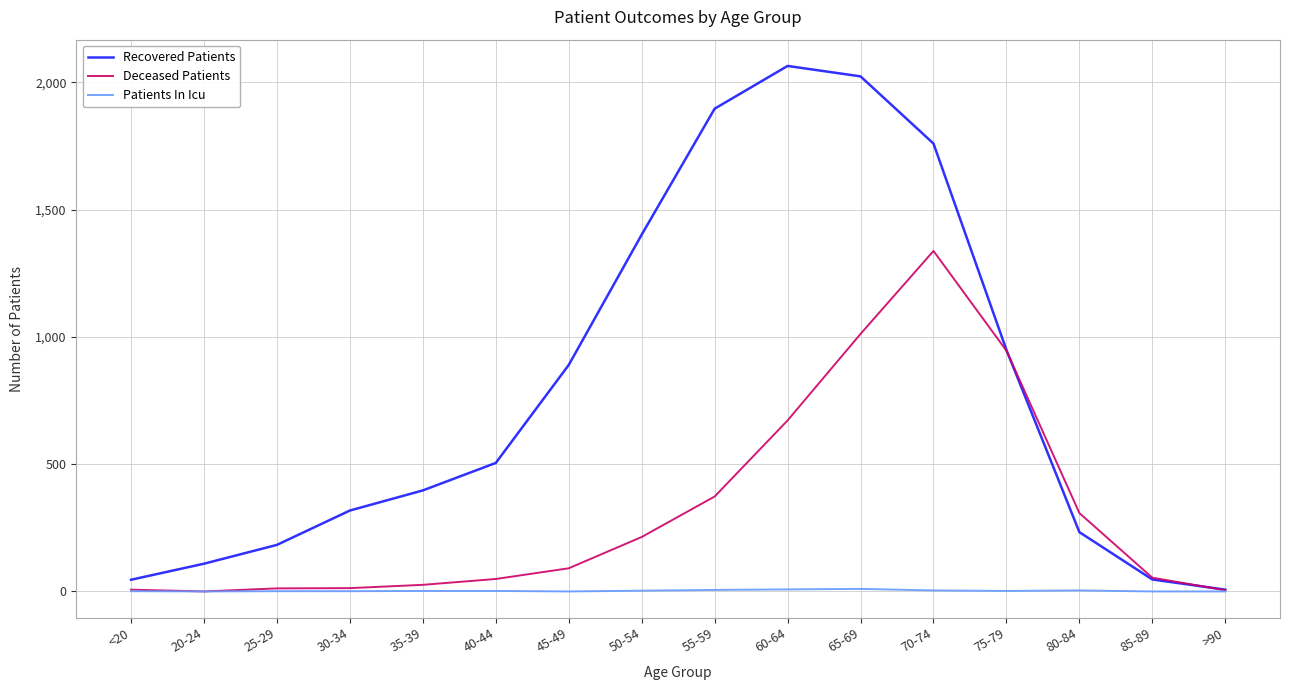

What are all the series names shown in the legend?

Recovered Patients, Deceased Patients, Patients In Icu